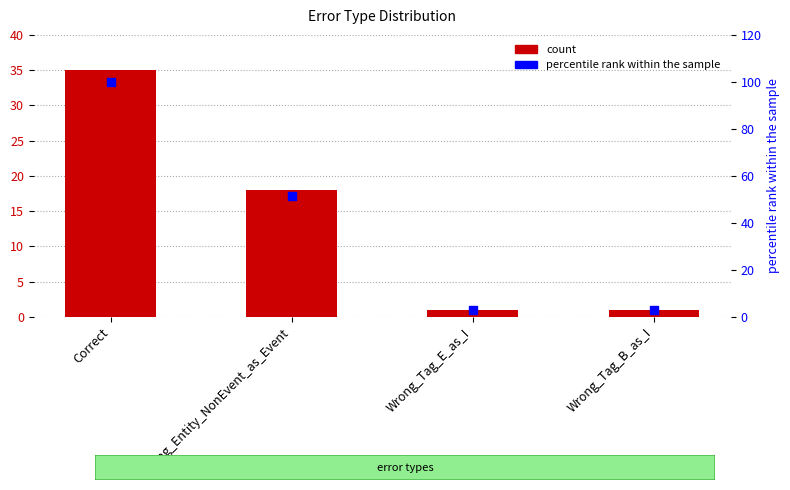

Is the value of percentile rank within the sample at Correct greater than the value of count at Wrong_Tag_E_as_I?

Yes